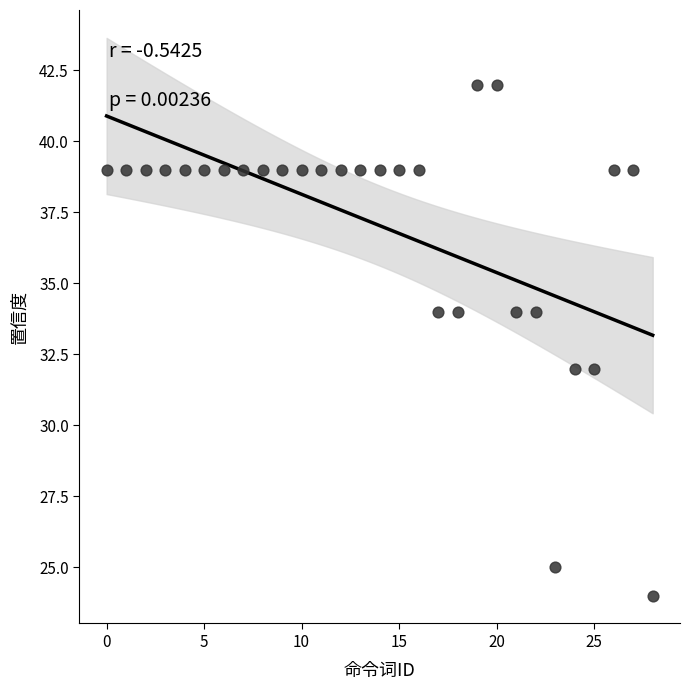

What is the range of Y values (max minus min)?

18